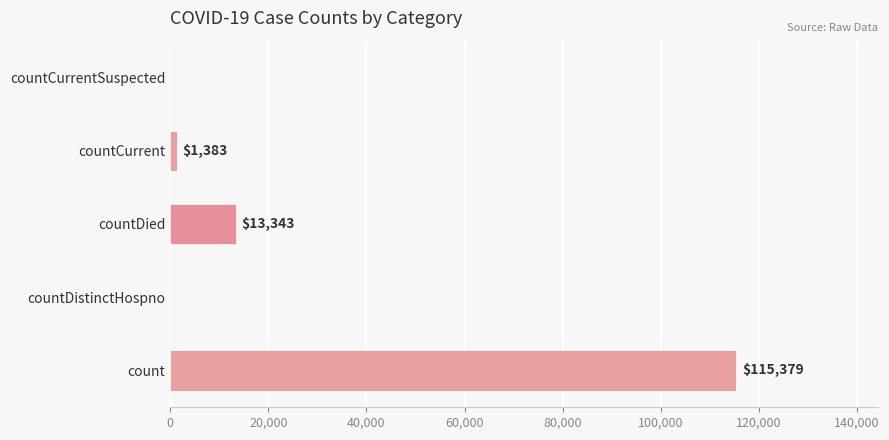

Where is the data nearest to the value 57689?

countDied